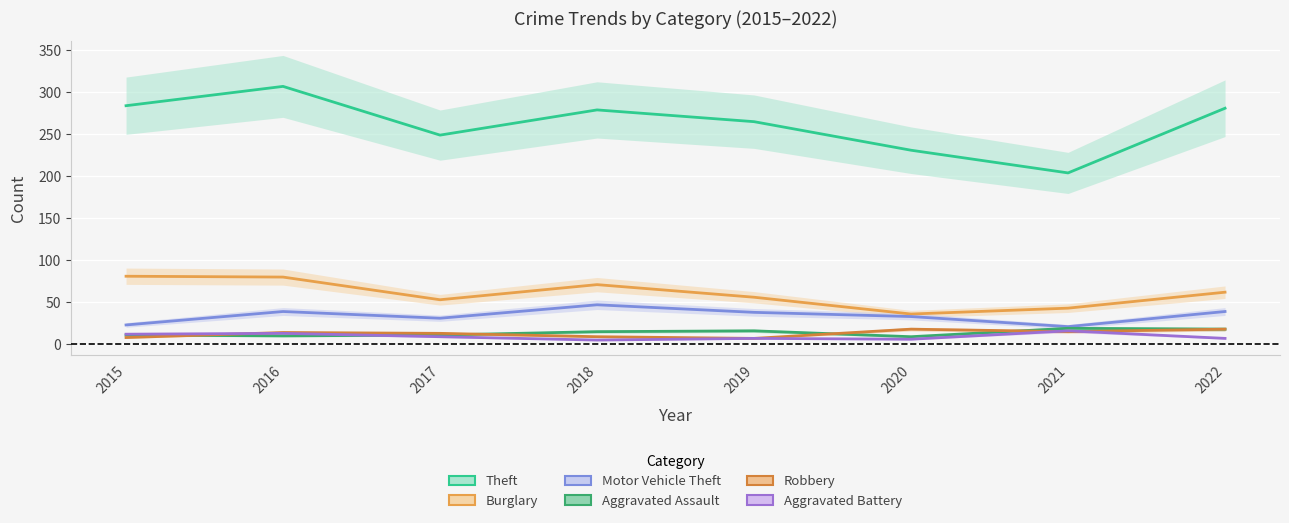

Rank the categories by Motor Vehicle Theft value from lowest to highest.

2021, 2015, 2017, 2020, 2019, 2016, 2022, 2018